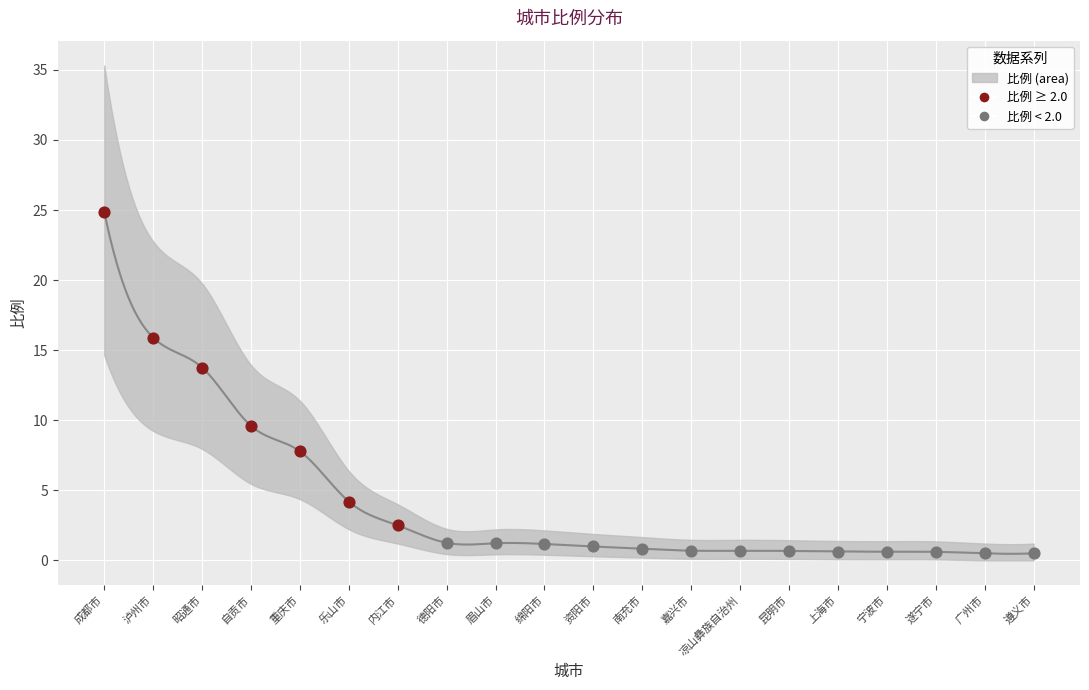

Between 德阳市 and 自贡市, which is larger?

自贡市